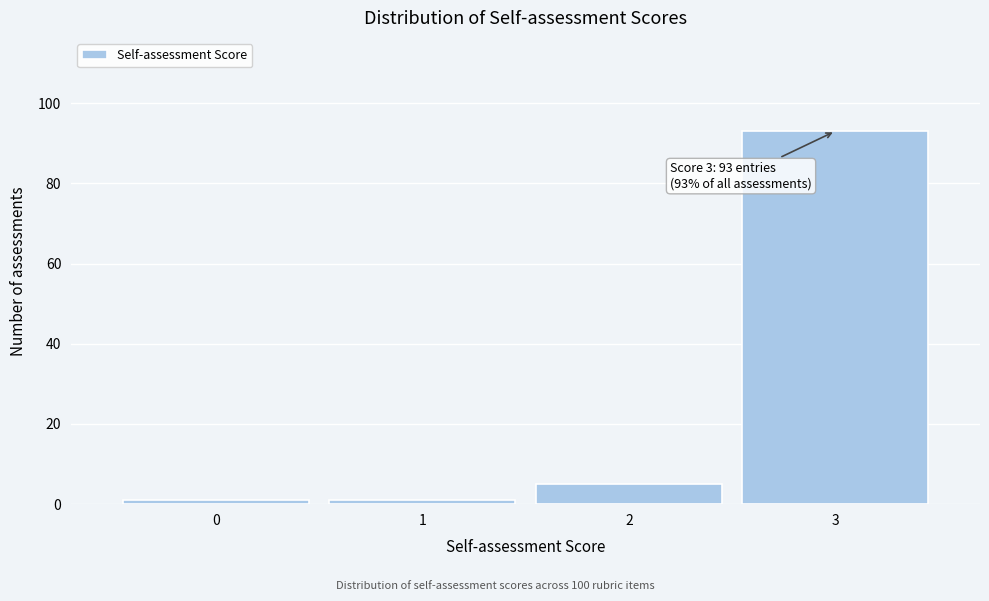

Over which range of the x-axis is the bar tallest?

2.5 to 3.5